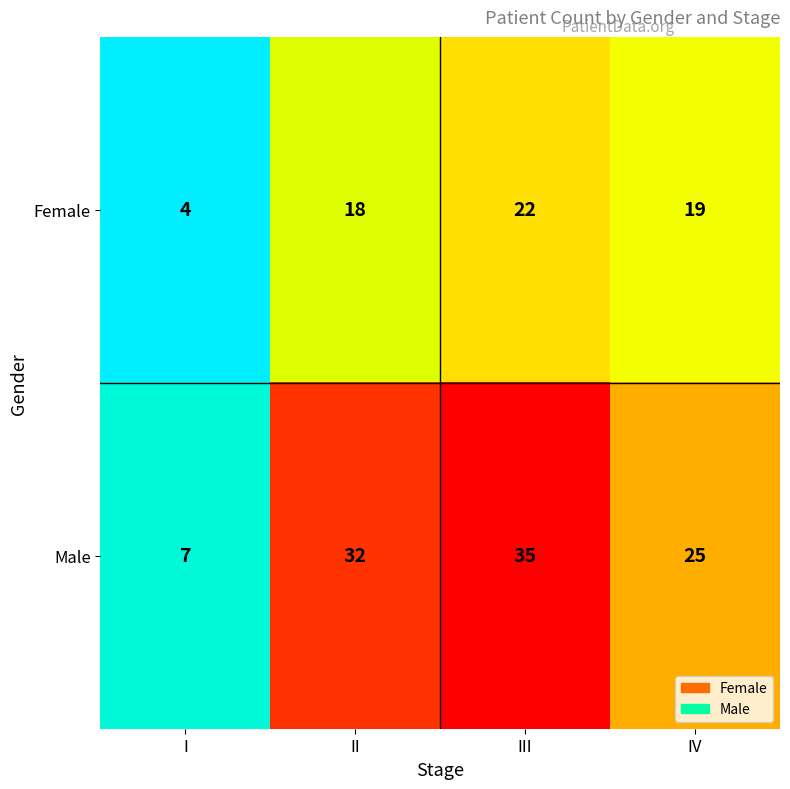

Rank the series by their average value, from highest to lowest.

Male, Female